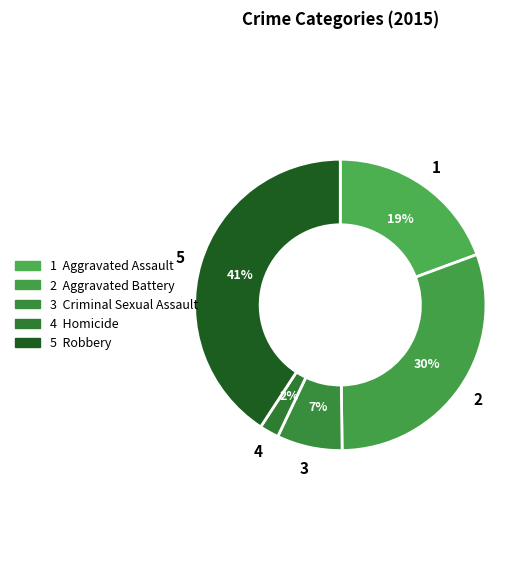

Rank the categories by value from highest to lowest.

Robbery, Aggravated Battery, Aggravated Assault, Criminal Sexual Assault, Homicide